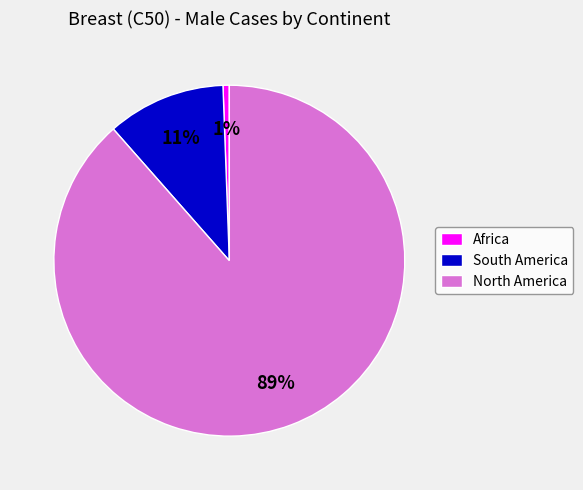

Count the number of slices in the pie.

3